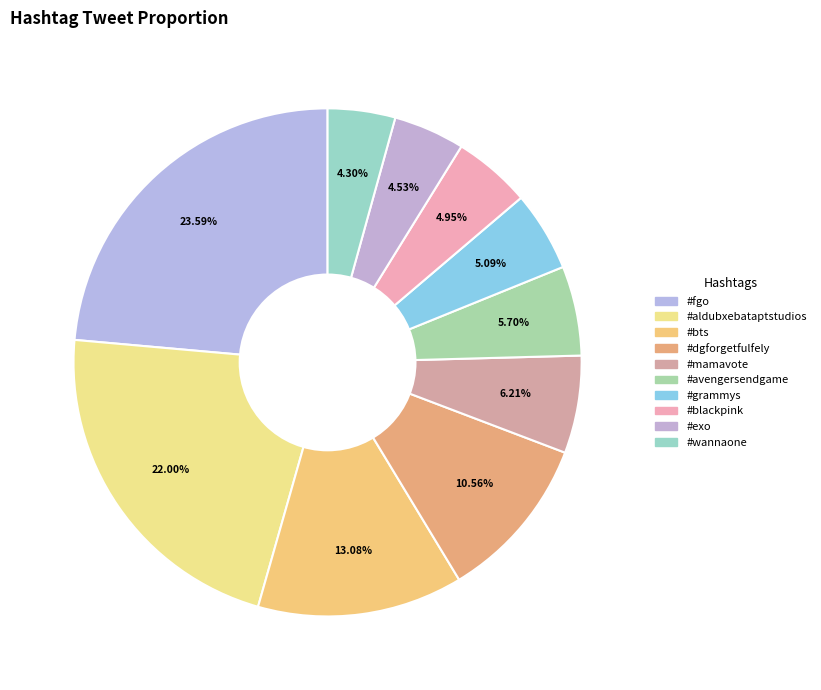

Rank the categories by value from lowest to highest.

#wannaone, #exo, #blackpink, #grammys, #avengersendgame, #mamavote, #dgforgetfulfely, #bts, #aldubxebataptstudios, #fgo